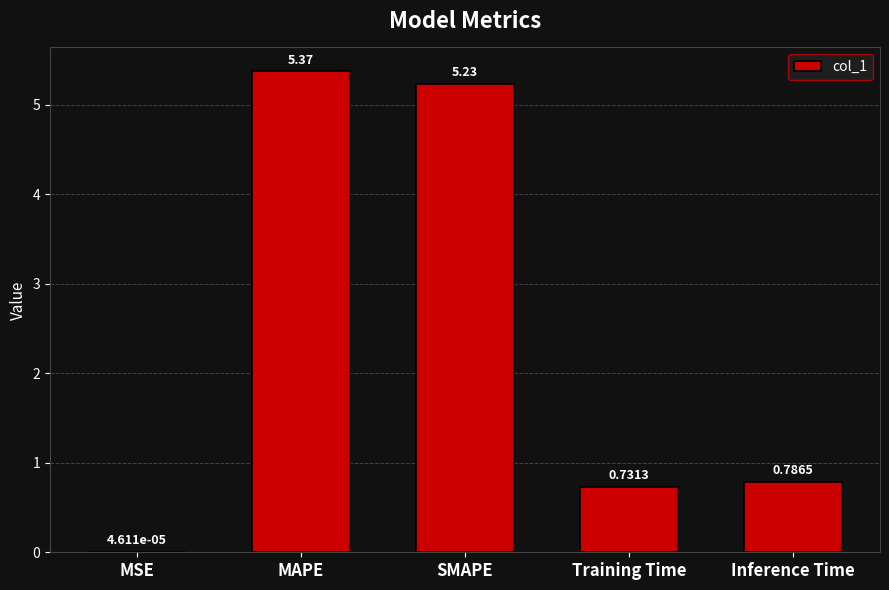

Between MSE and Training Time, which is larger?

Training Time